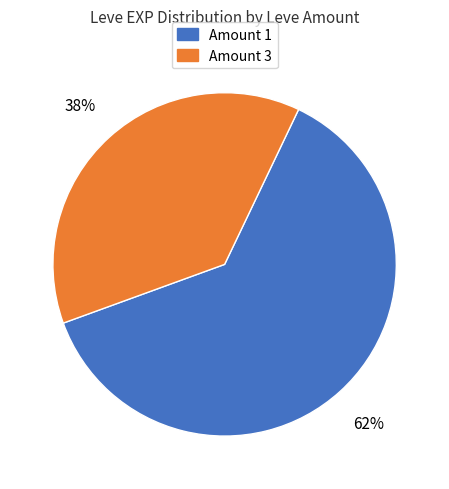

Does any single category account for the majority?

Yes